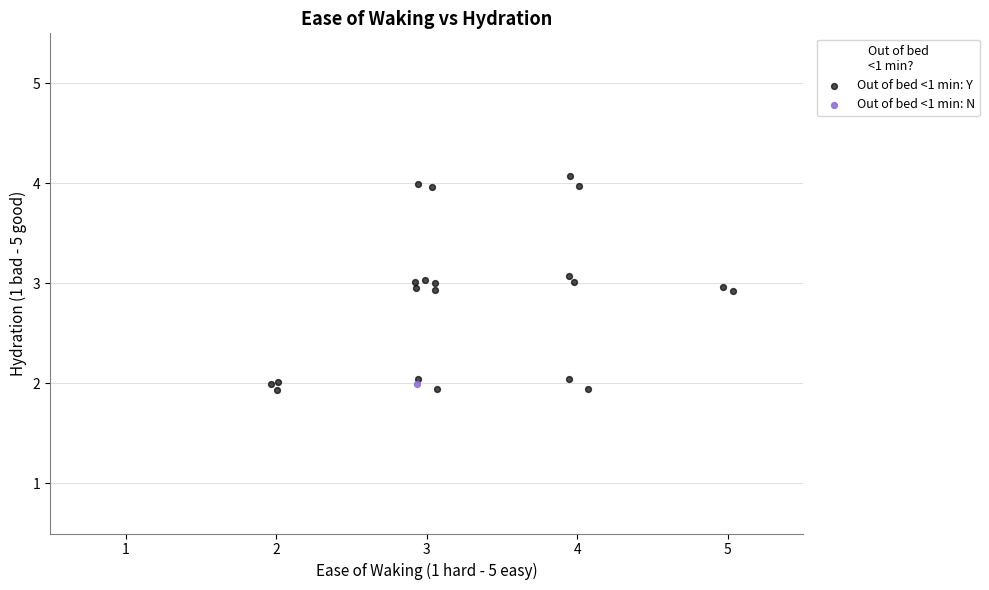

What are all the series names shown in the legend?

Out of bed <1 min: Y, Out of bed <1 min: N